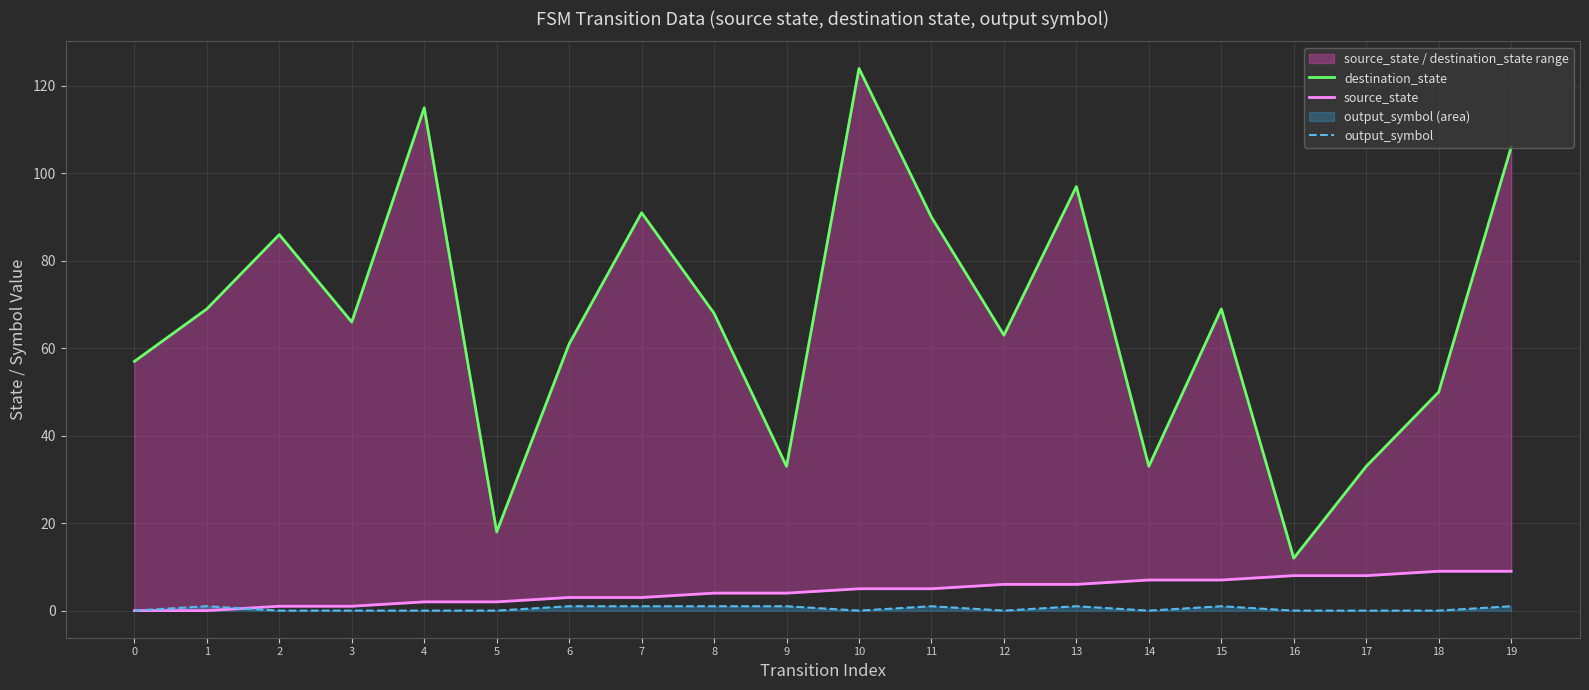

True or false: destination_state and source_state intersect in this chart.

False